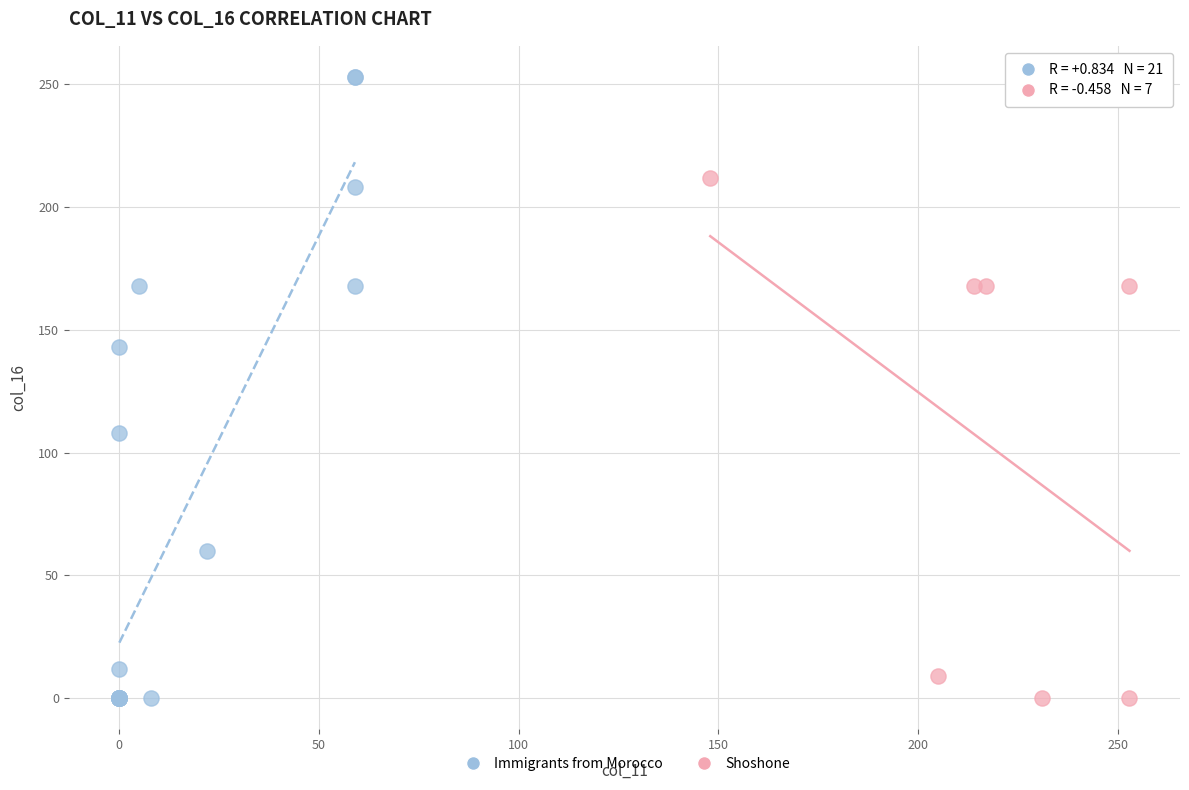

Which series contains the highest Y value?

Immigrants from Morocco